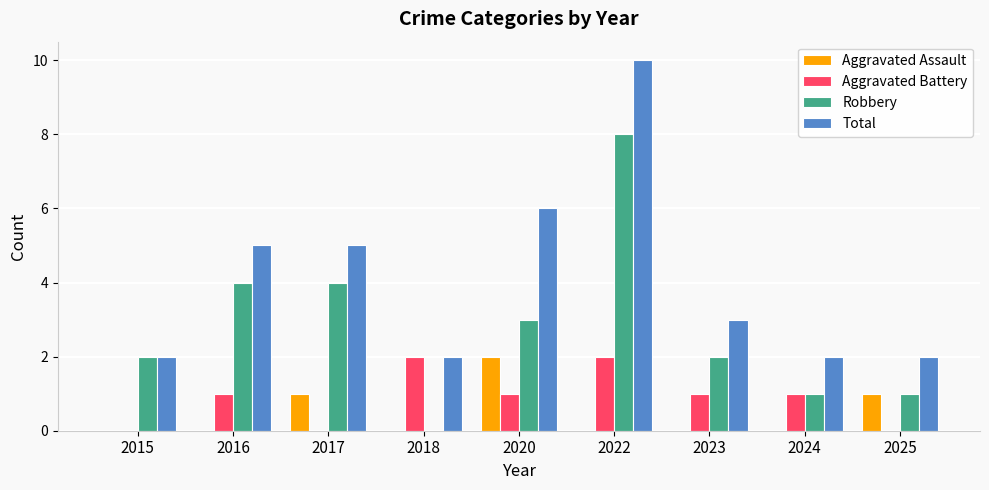

True or false: Robbery has a value of 1 at 2025.

True